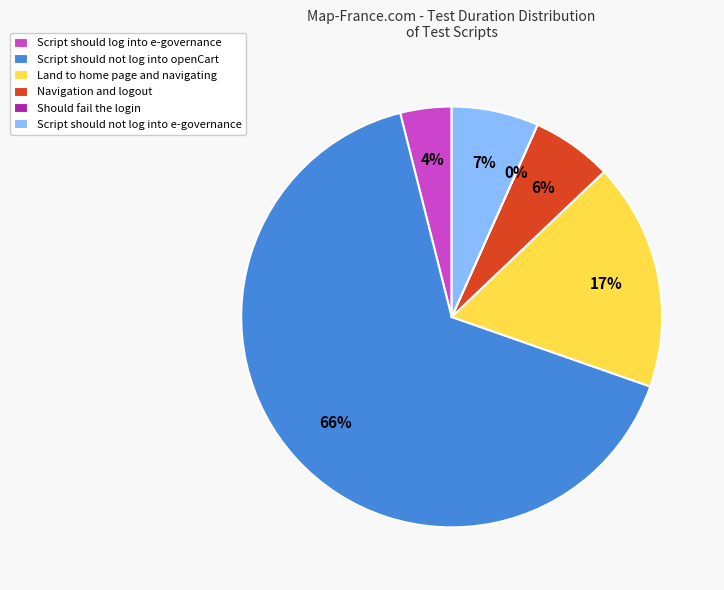

What percentage is the Script should log into e-governance slice, to the nearest percent?

4%